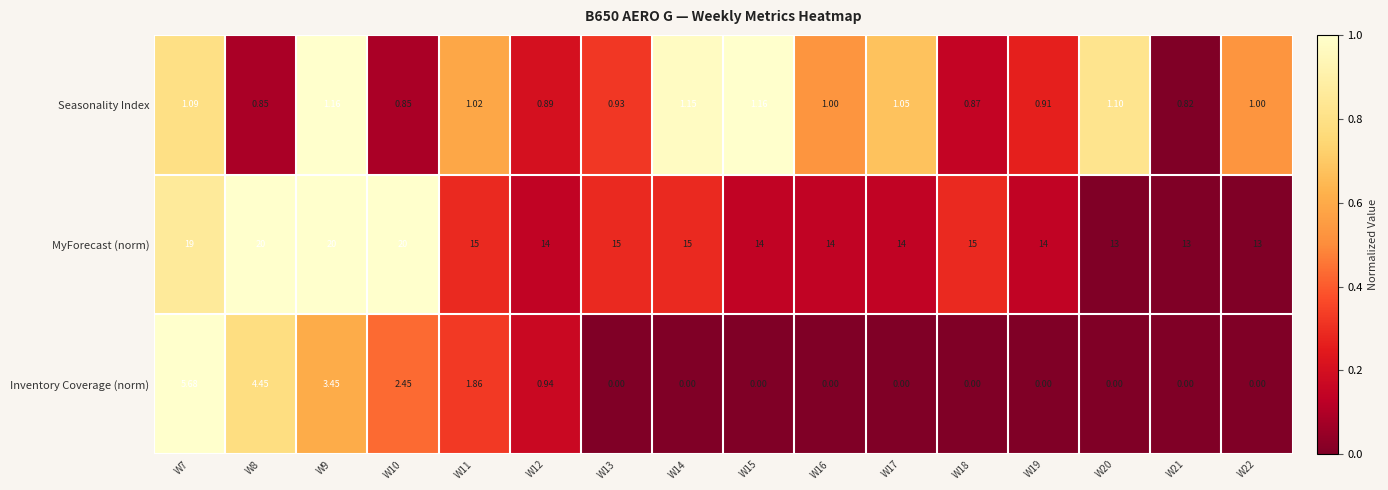

Which series has the largest total across all categories?

MyForecast (norm)